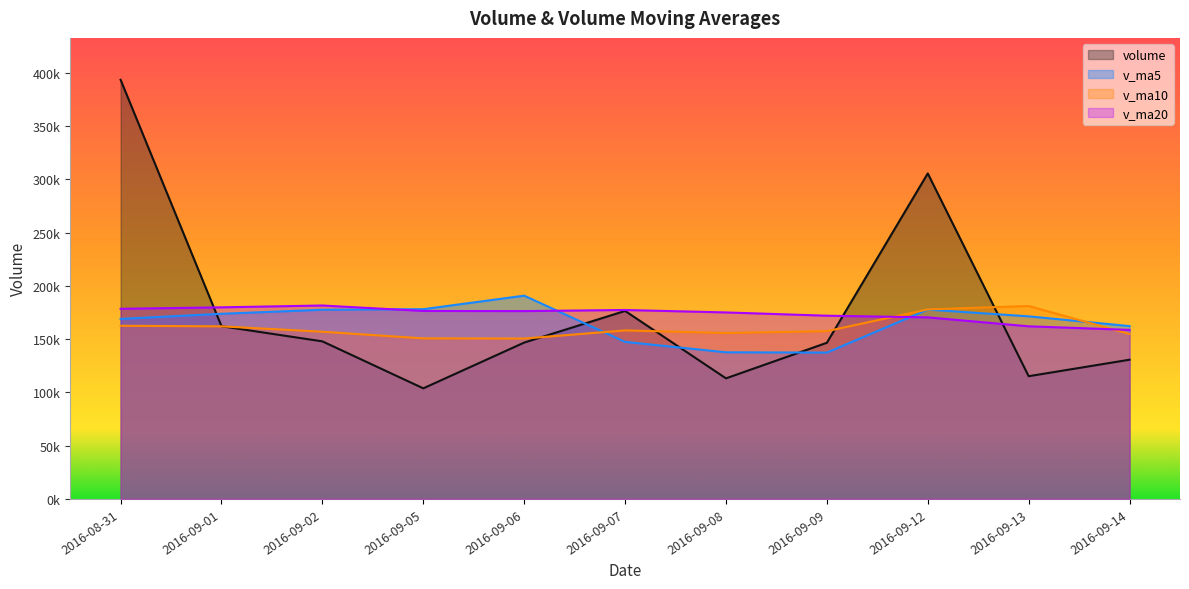

The value of v_ma20 at 2016-09-07 is 60793.0. True or false?

False